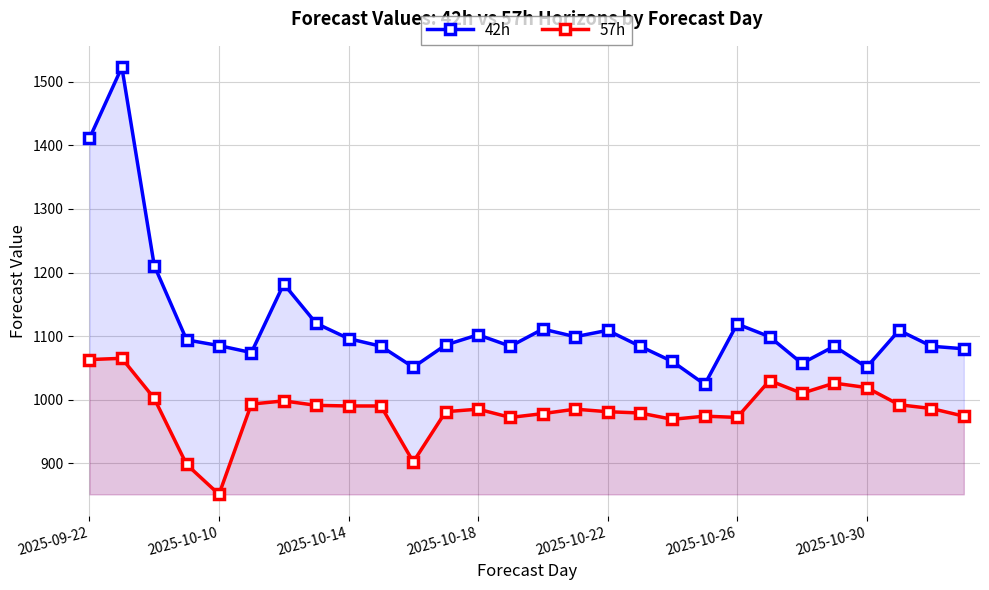

Which series has the largest range (max minus min)?

42h